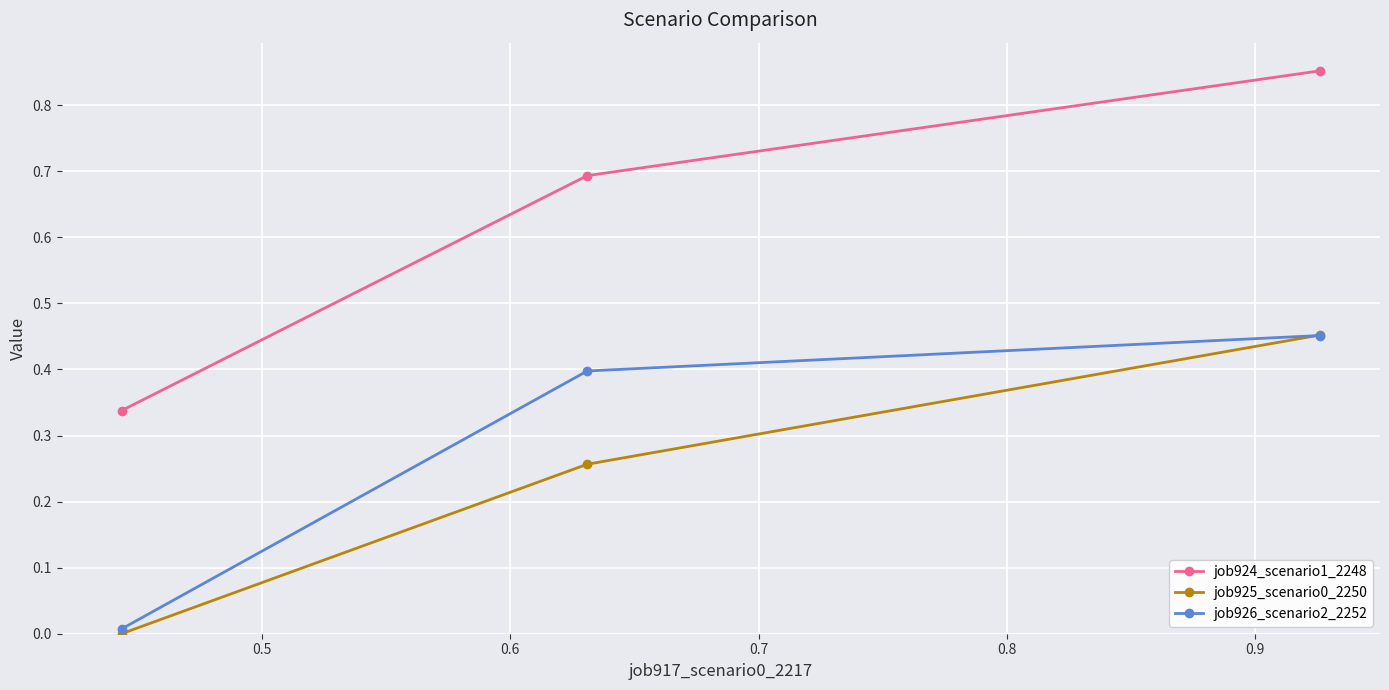

Which series has the largest total across all categories?

job924_scenario1_2248